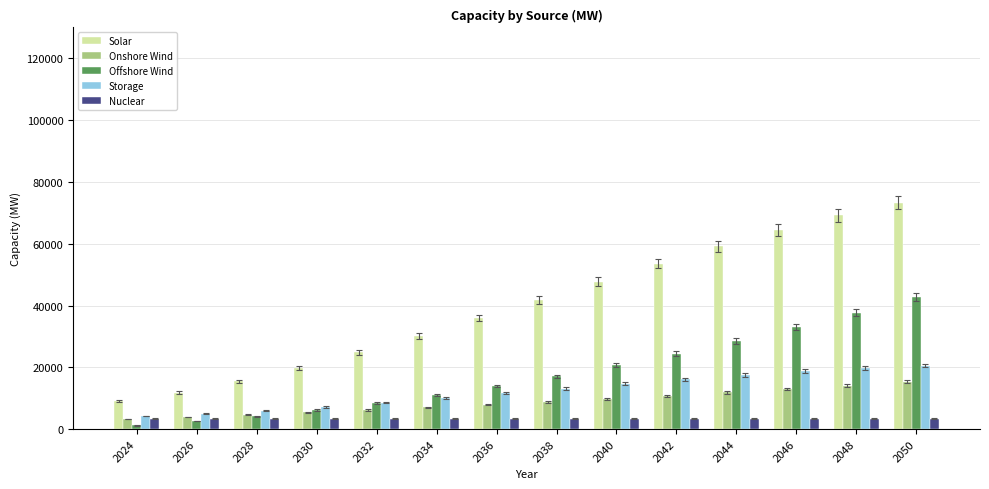

What is the difference between the maximum and second lowest values in the Storage series?

15604